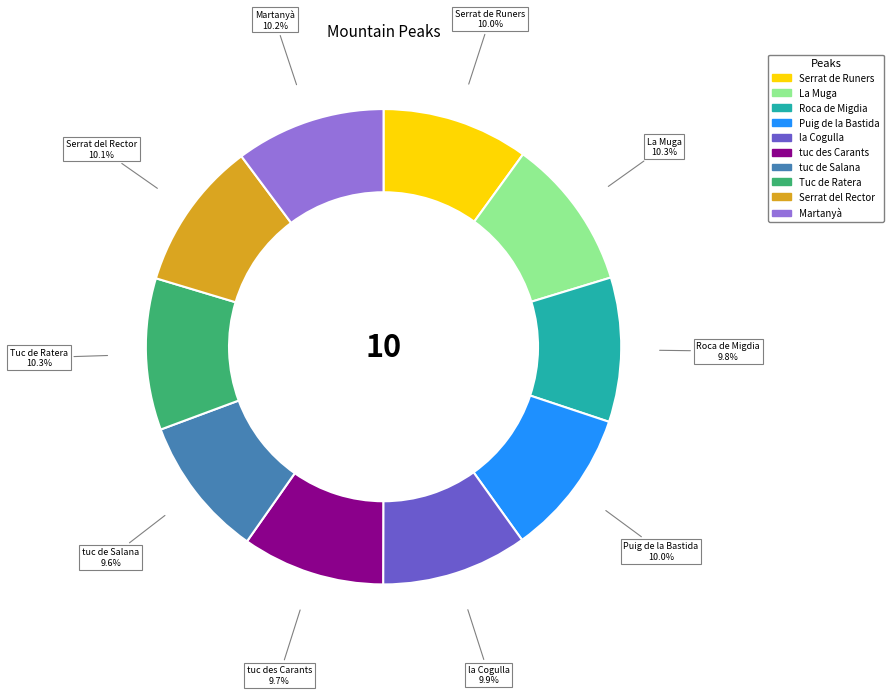

How many segments does this pie chart have?

10